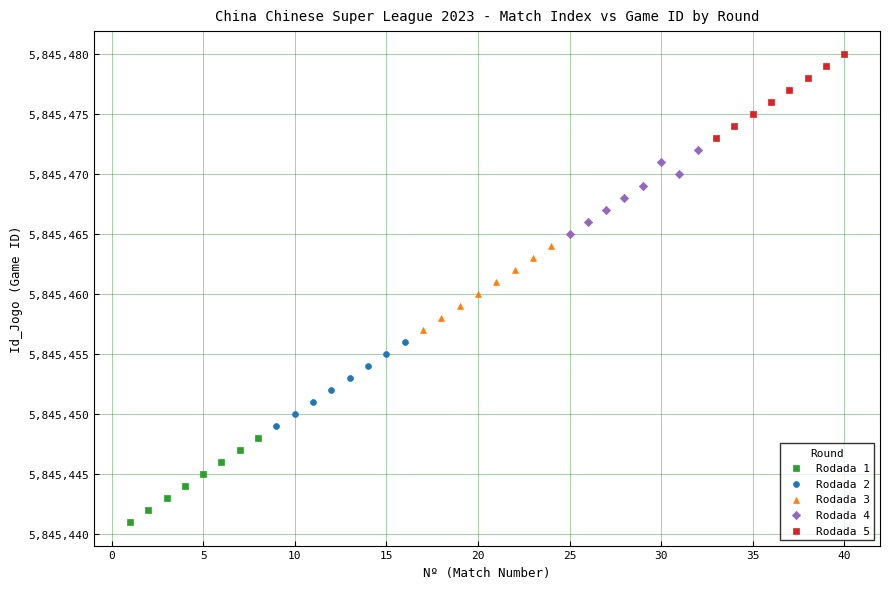

Which series reaches the maximum Y coordinate?

Rodada 5